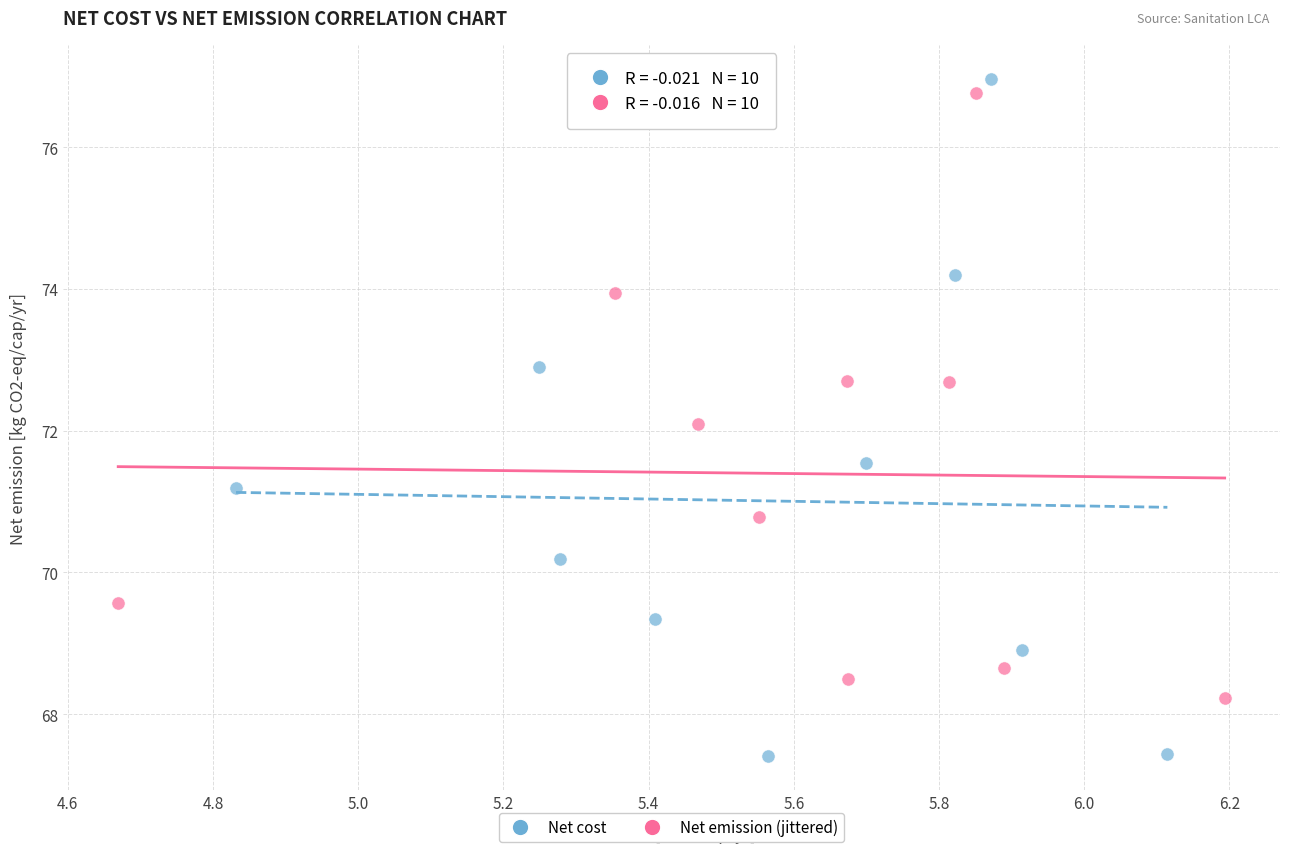

What are all the series names shown in the legend?

Net cost, Net emission (jittered)